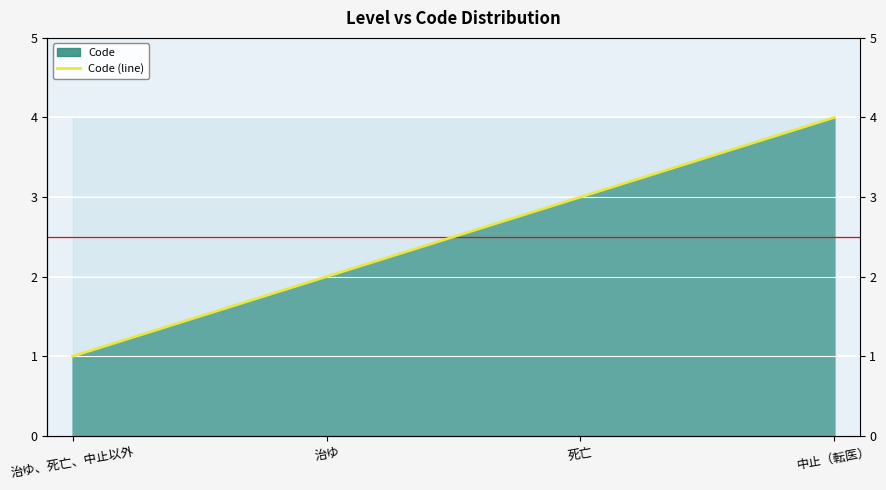

How many values are below 3?

2